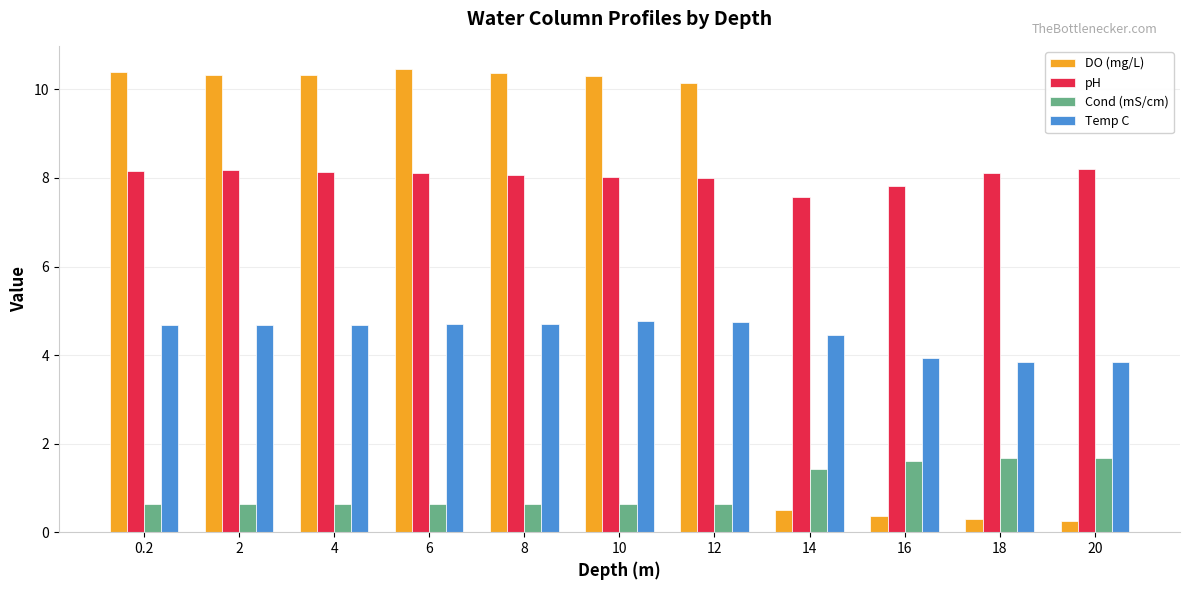

The Cond (mS/cm) series shows 0.6 at 12. True or false?

True